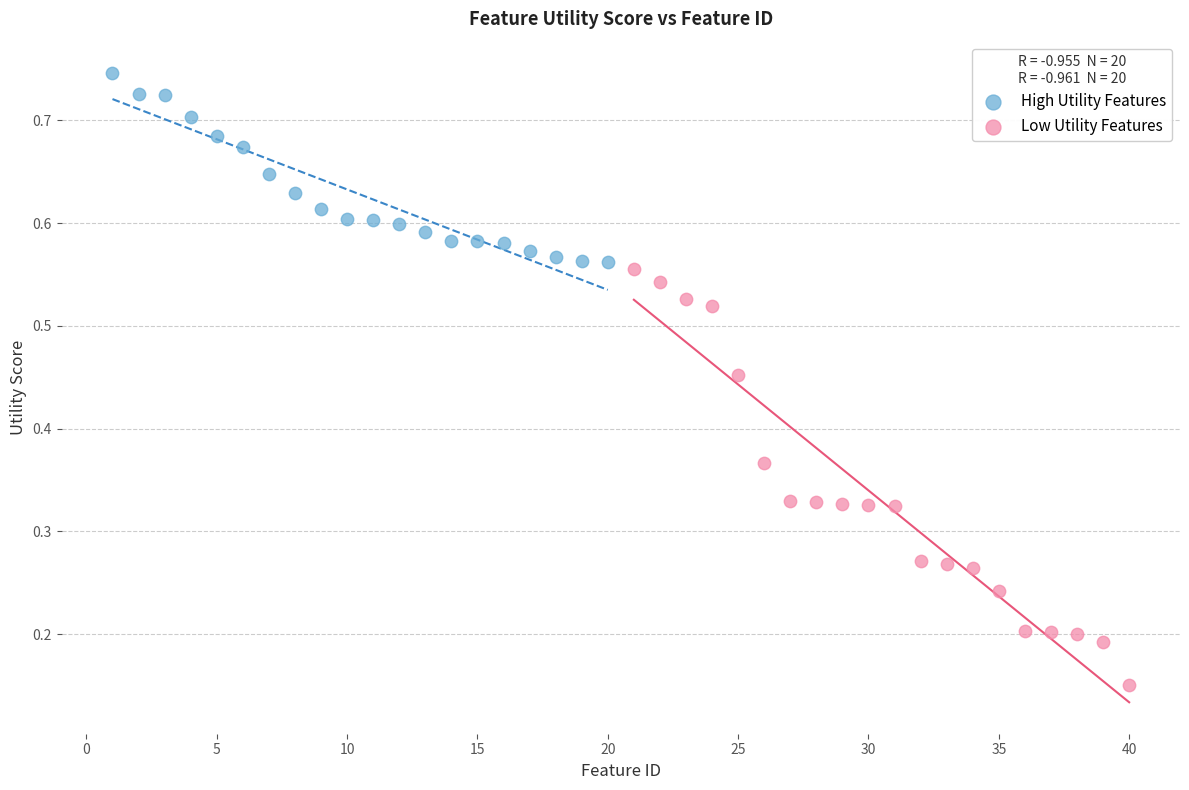

Which series reaches the maximum Y coordinate?

High Utility Features